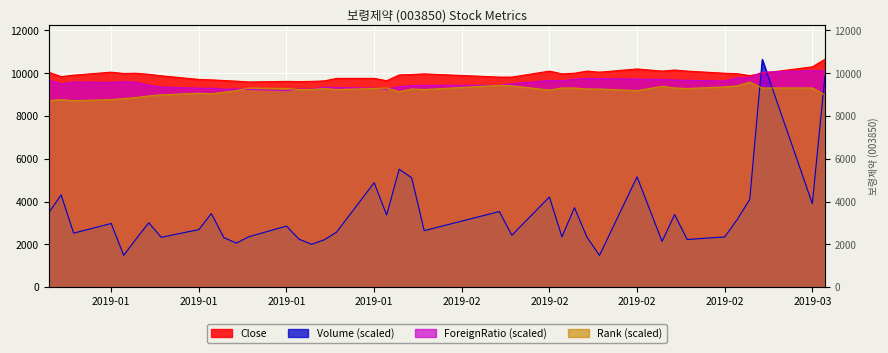

What is the difference between the highest and lowest values at 2019-02-26?

6818.6